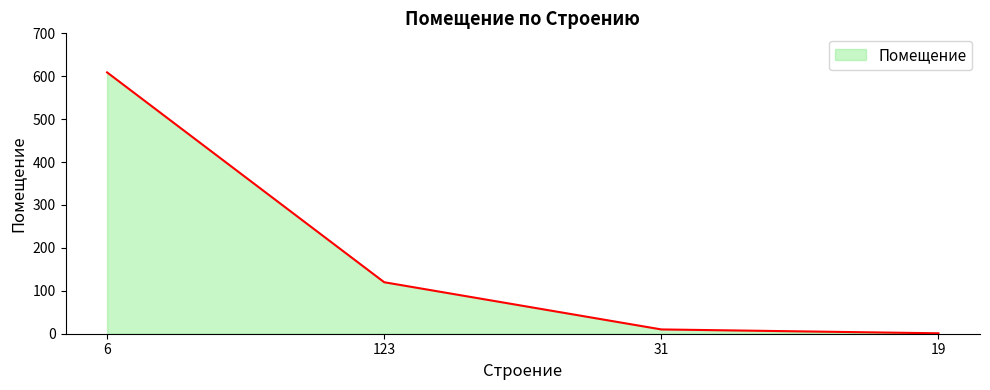

What is the maximum value shown in the chart?

609